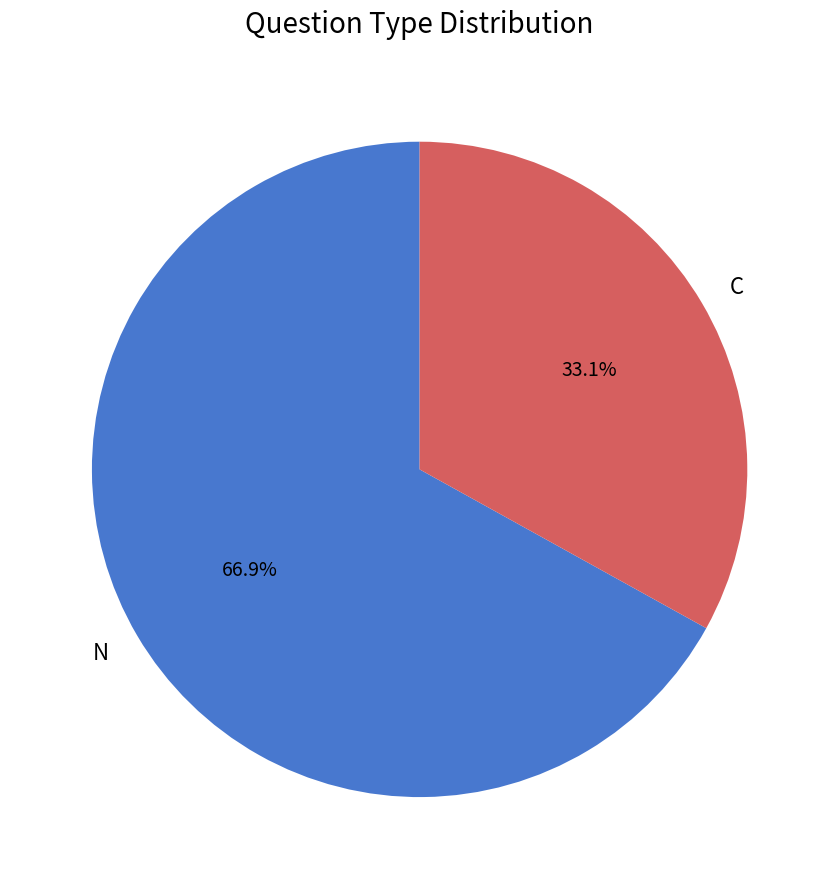

What is the ratio of the value at N to the value at C?

2.0